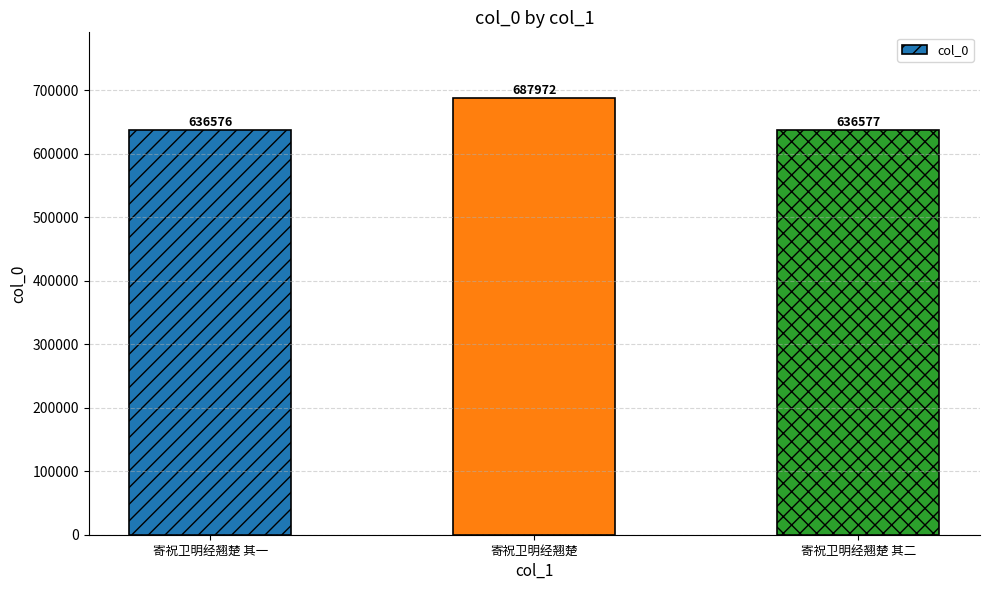

What is the minimum value shown in the chart?

636576